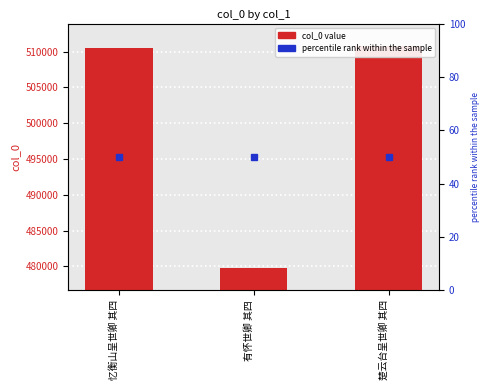

Rank the categories by value from lowest to highest.

有怀世卿 其四, 忆衡山呈世卿 其四, 楚云台呈世卿 其四